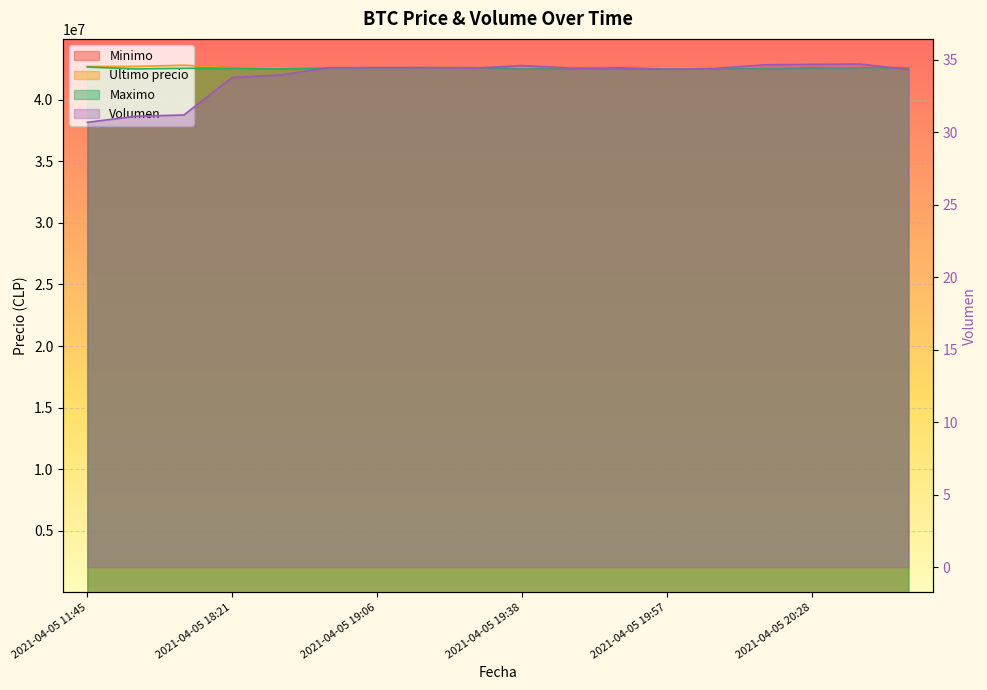

What is the value of the Minimo point at the 17th from the left?

42599821.0